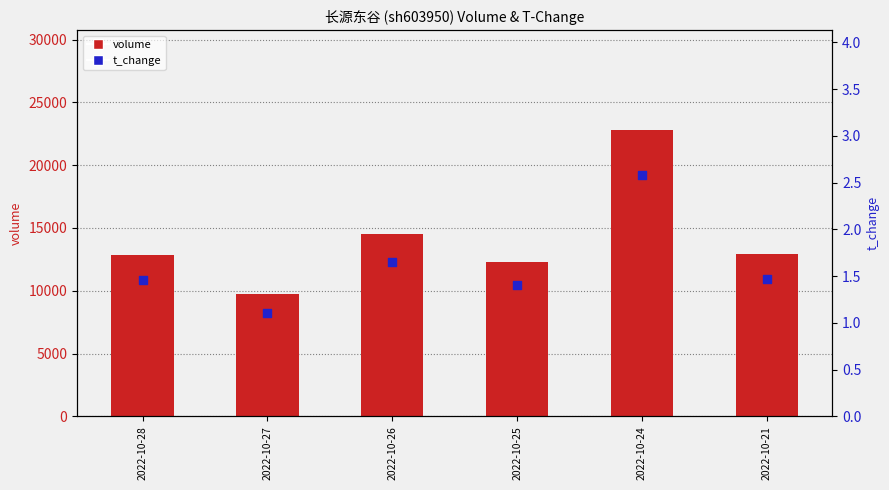

At how many categories does at least one series exceed 20425?

1